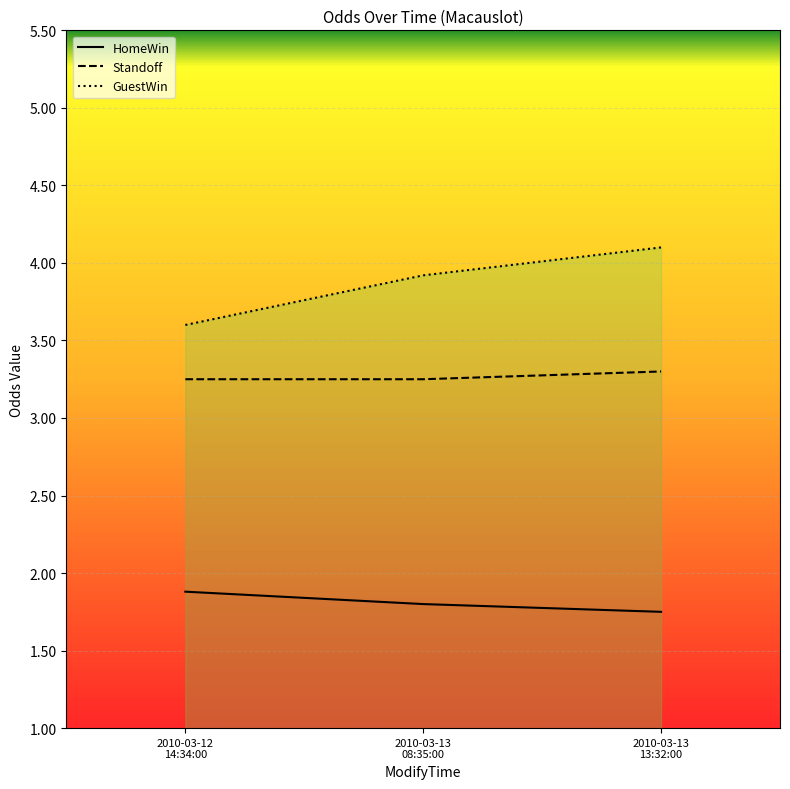

Does the chart display data point markers on the line(s)?

No